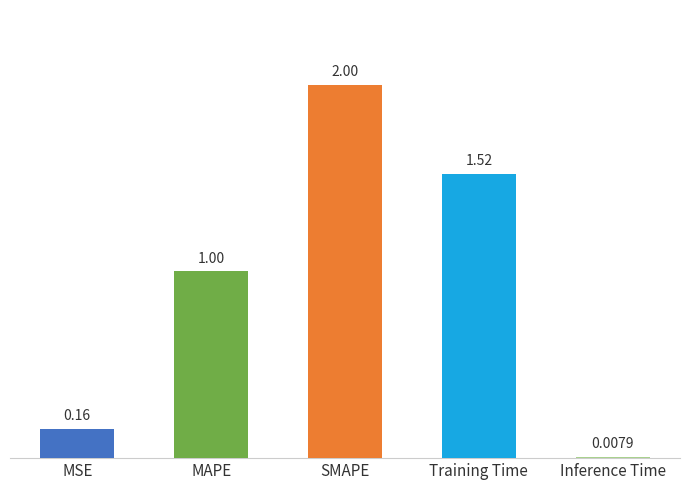

Which label corresponds to the smallest value in the chart?

Inference Time